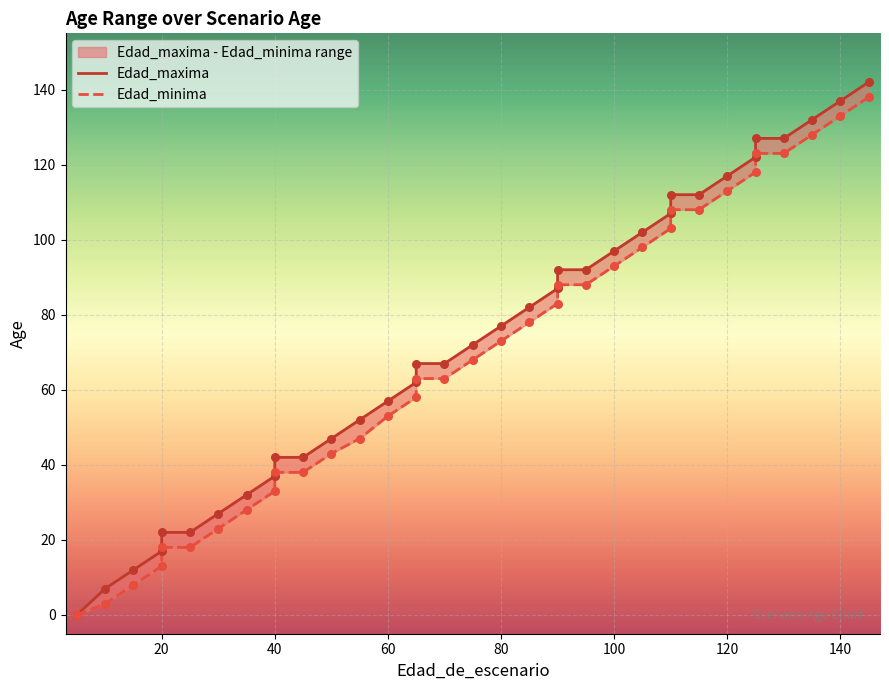

Which series has the largest Y range (max minus min)?

Edad_maxima